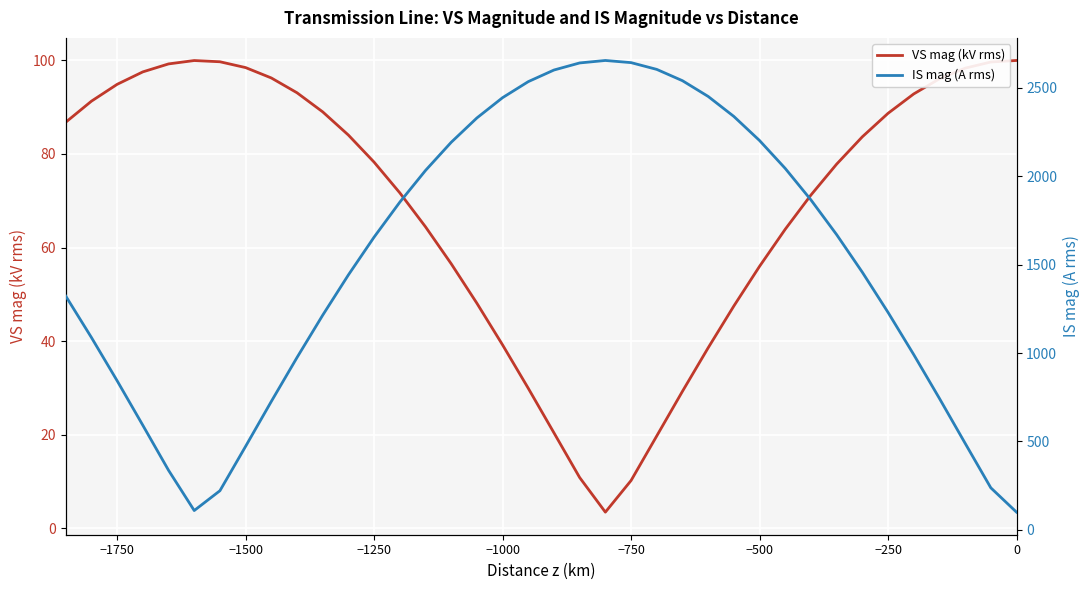

How many interior local valleys does the IS mag (A rms) series have?

1